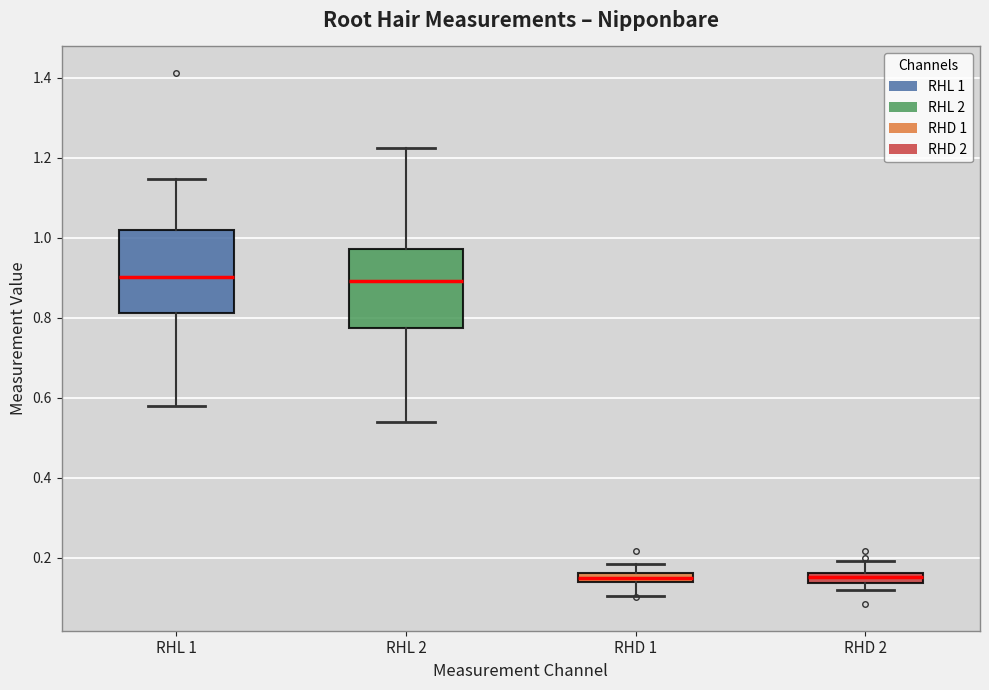

Where does the upper whisker of the box for RHD 1 end on the y-axis? The values are not printed on the chart, so give them approximately, as read against the axis.

0.18